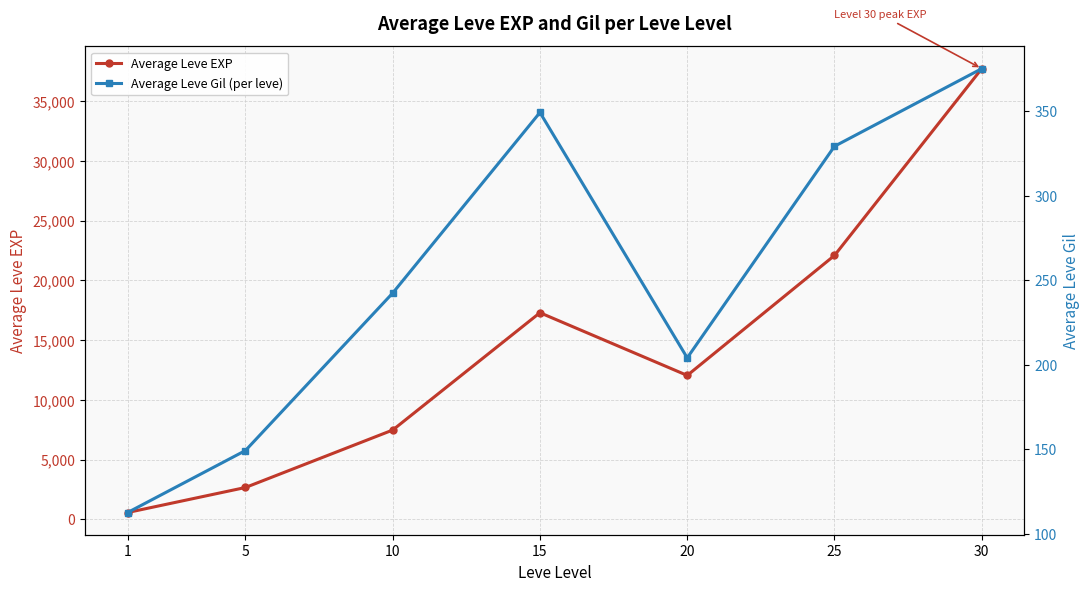

What is the value of the Average Leve EXP point at the 7th from the left?

37715.0